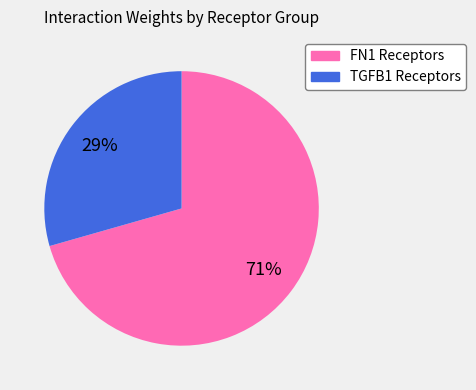

How many segments does this pie chart have?

2